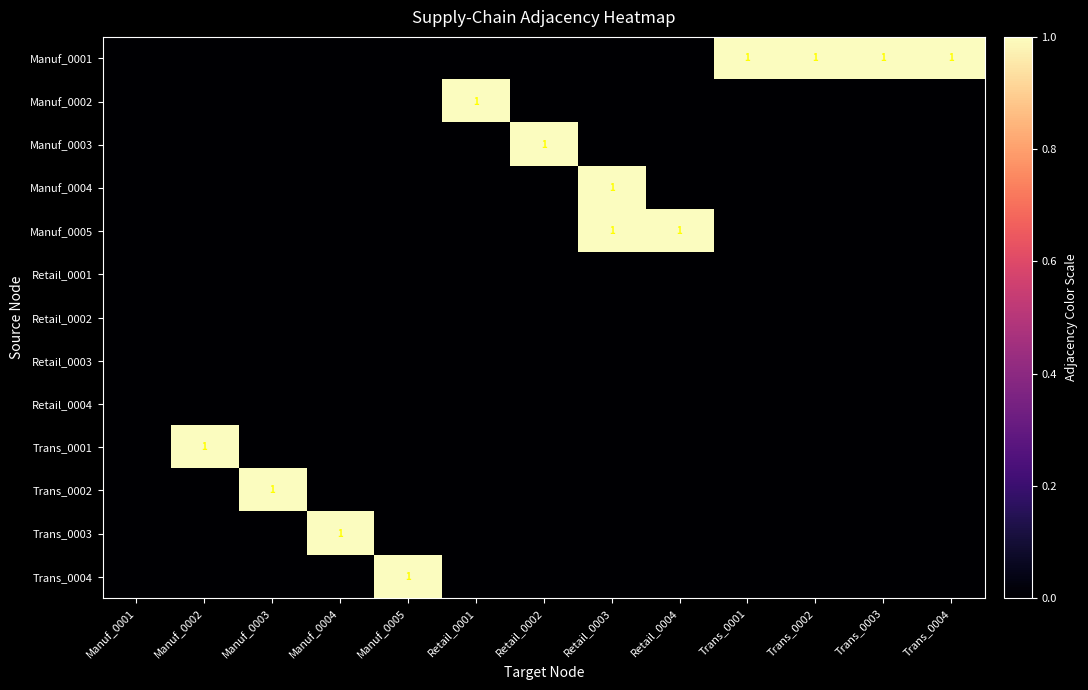

Count the Manuf_0003 values in the range 0 to 1.

13